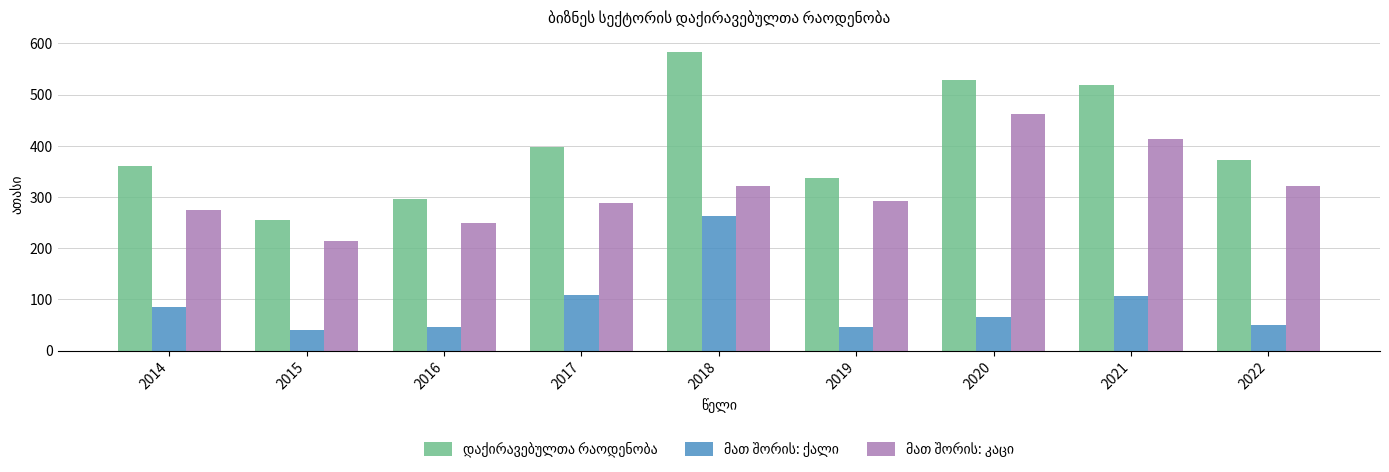

At which category is the sum across all series the highest?

2018